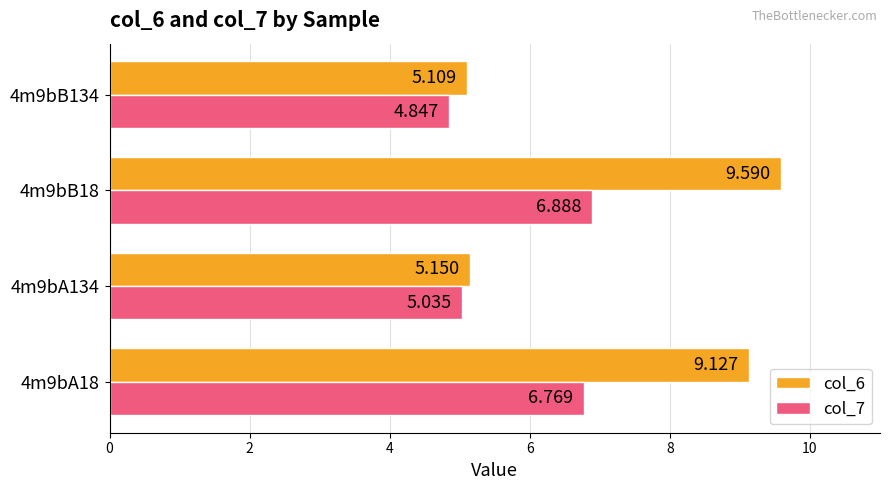

Is the value of col_7 at 4m9bB18 greater than the value of col_6 at 4m9bB134?

Yes